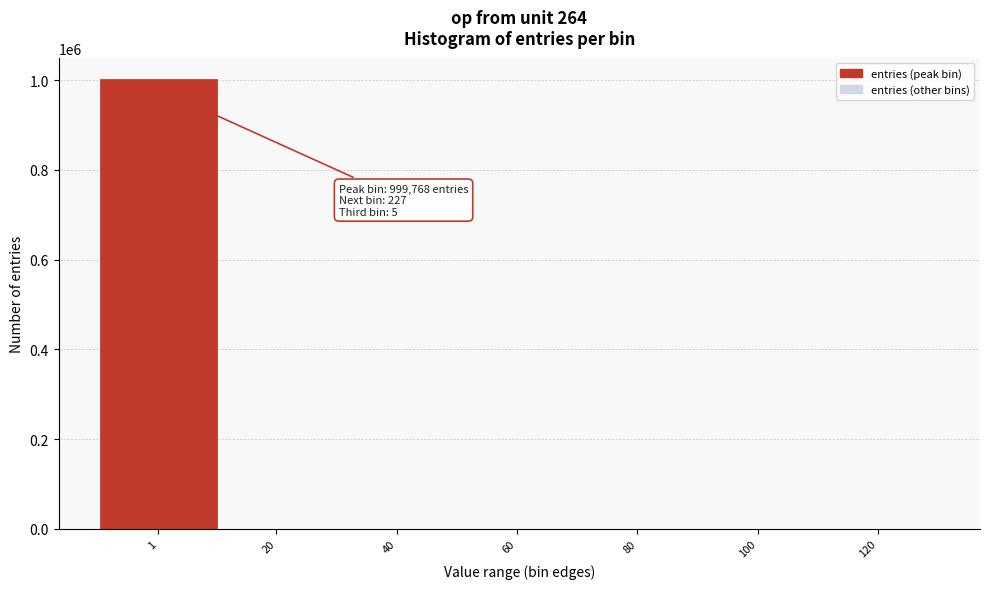

The value at 60 is -301598. True or false?

False